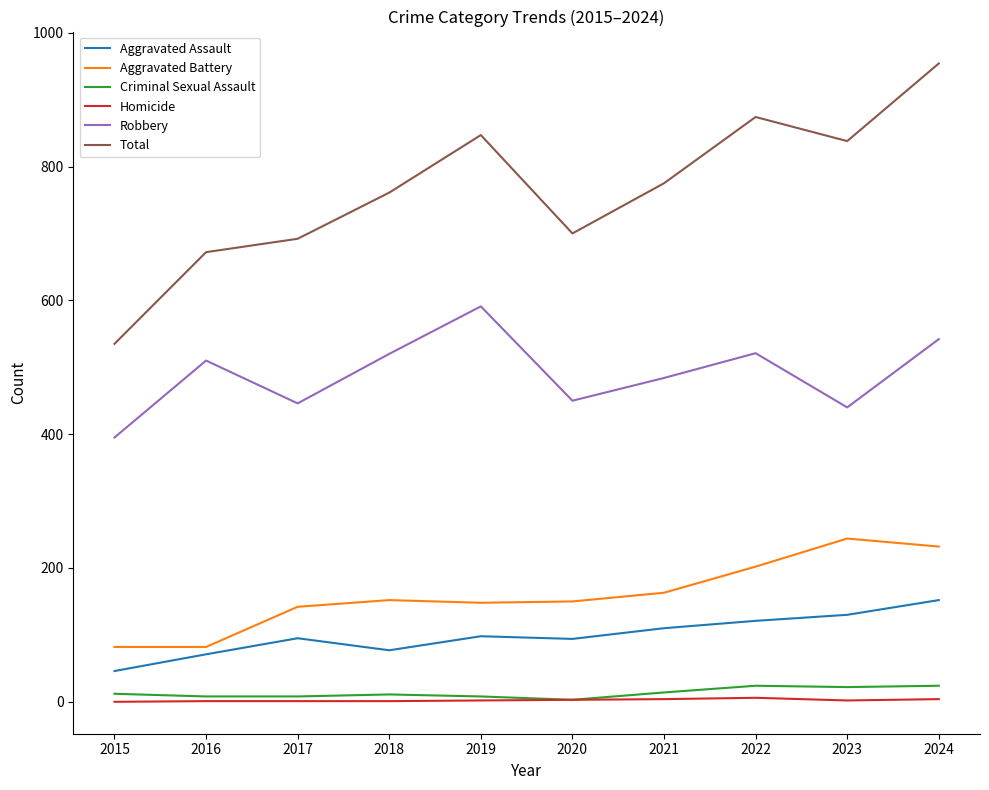

How many lines are shown in the chart?

6